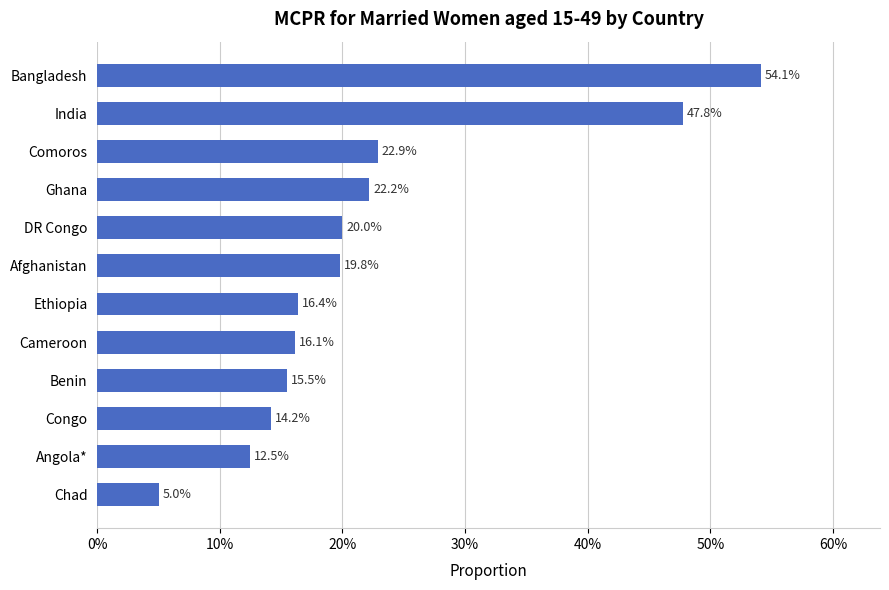

What is the value of the 4th bar from the top?

22.2